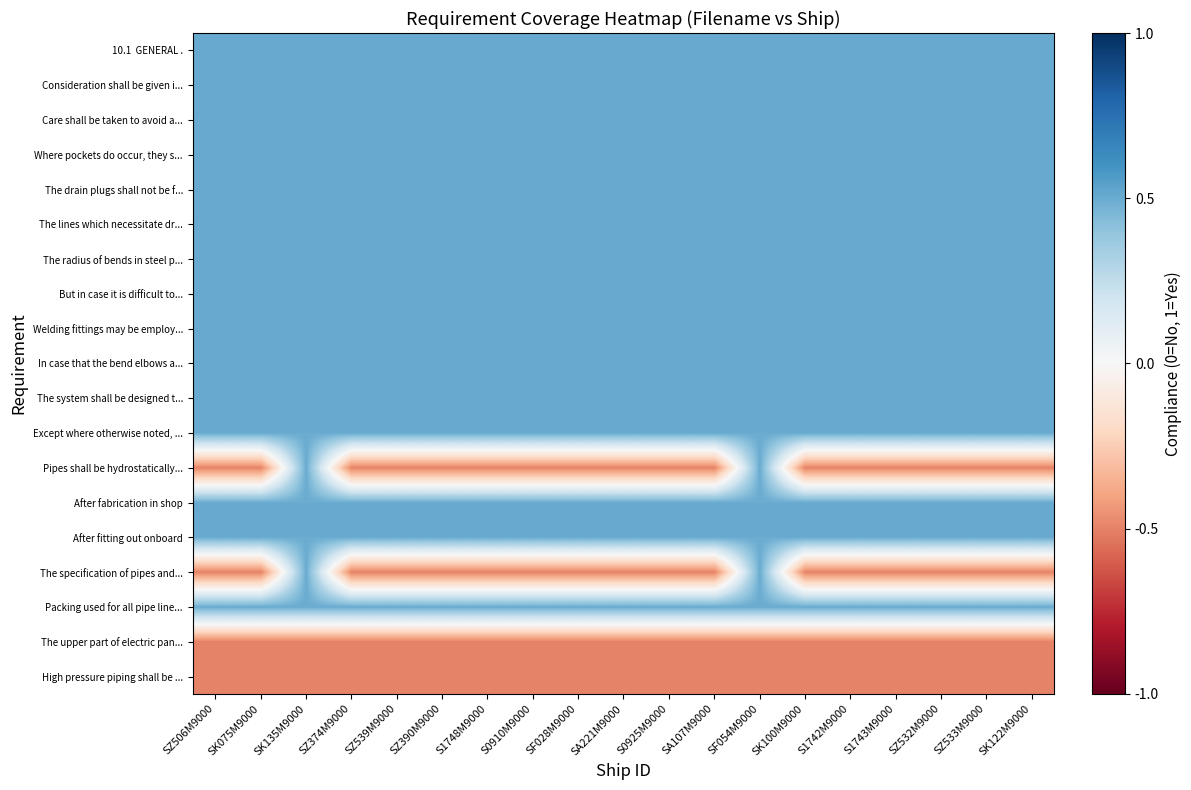

Between S1748M9000 and SA221M9000, which is larger?

S1748M9000